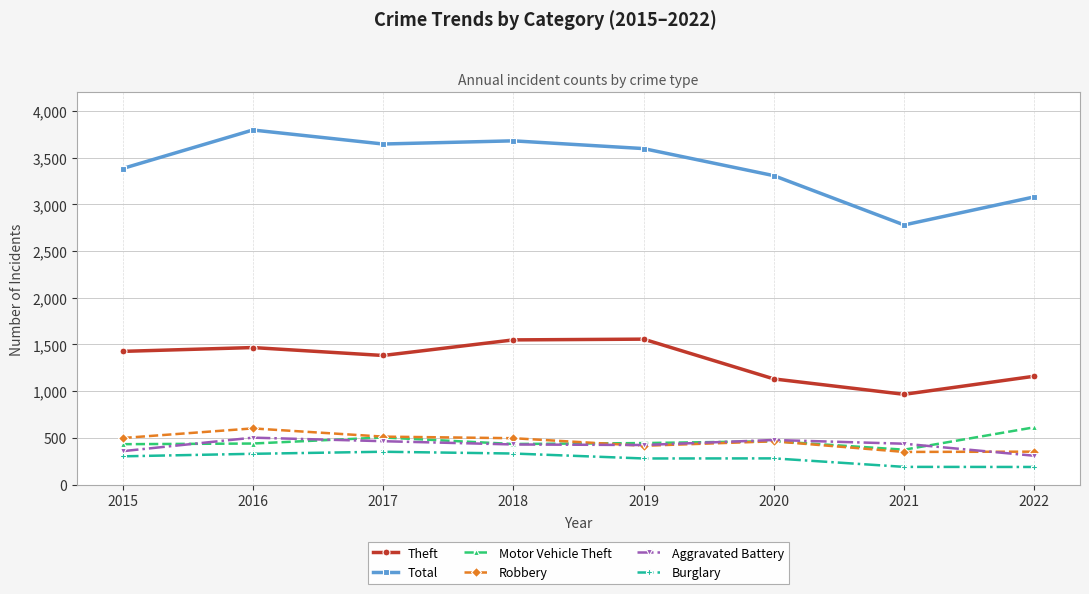

What is the spread (max minus min) of values at 2019?

3319